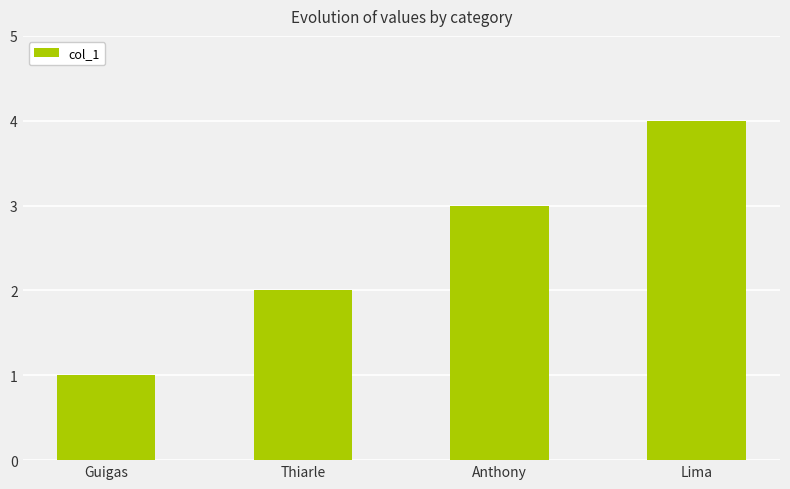

What is the value of the 2nd bar from the left?

2